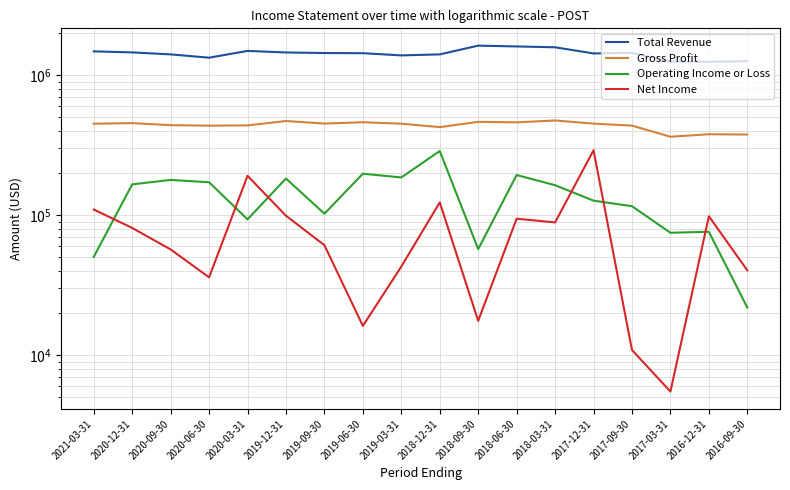

True or false: Total Revenue and Operating Income or Loss cross at least once.

False